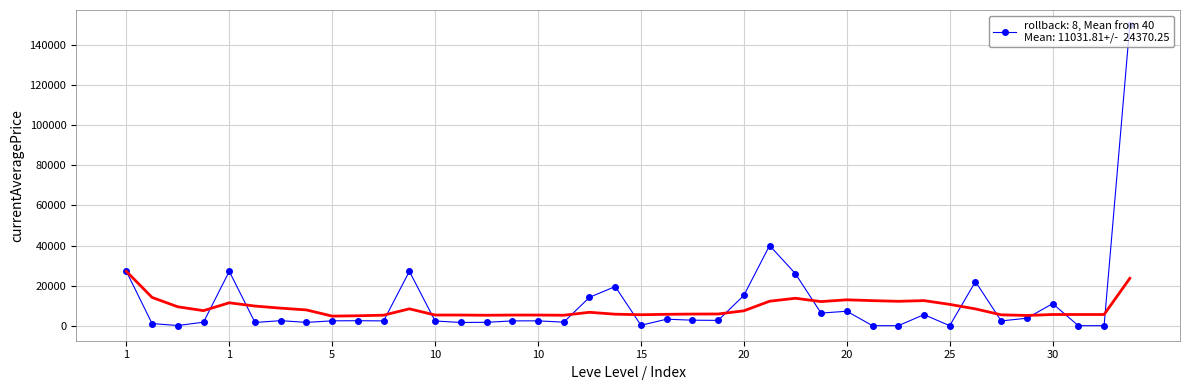

What is the average value?

11031.8